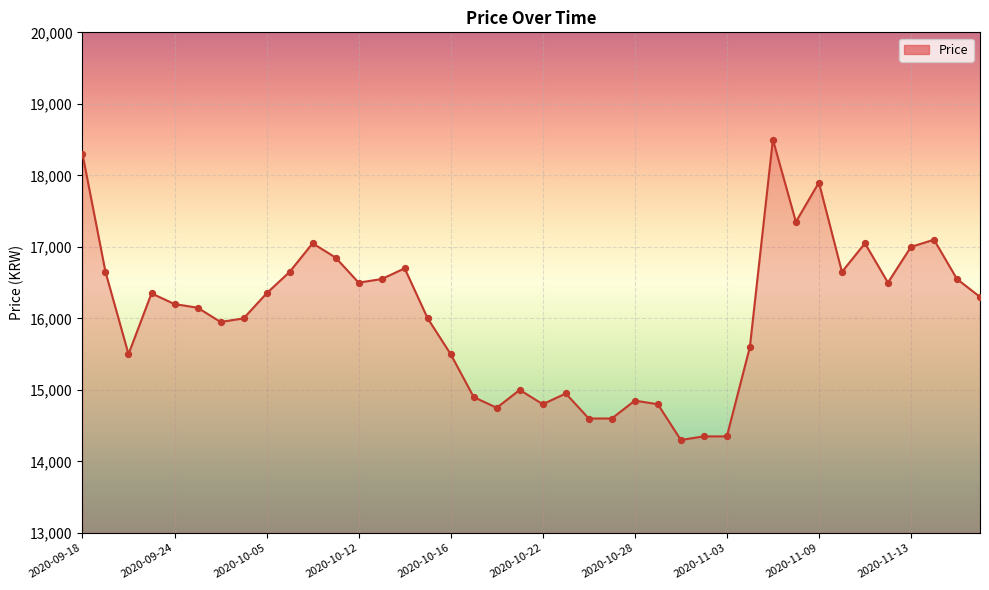

What is the smallest value displayed?

14300